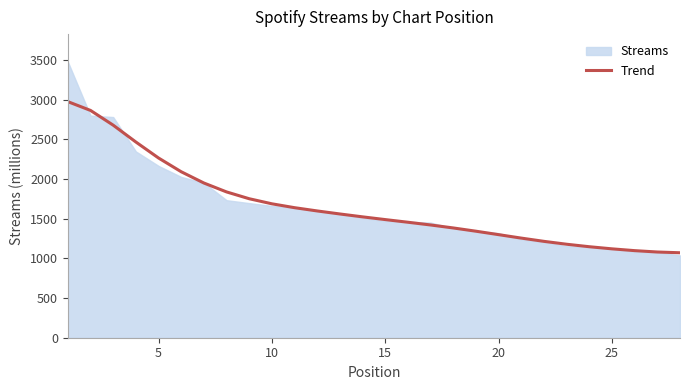

What is the highest value of the Trend series?

2973.3